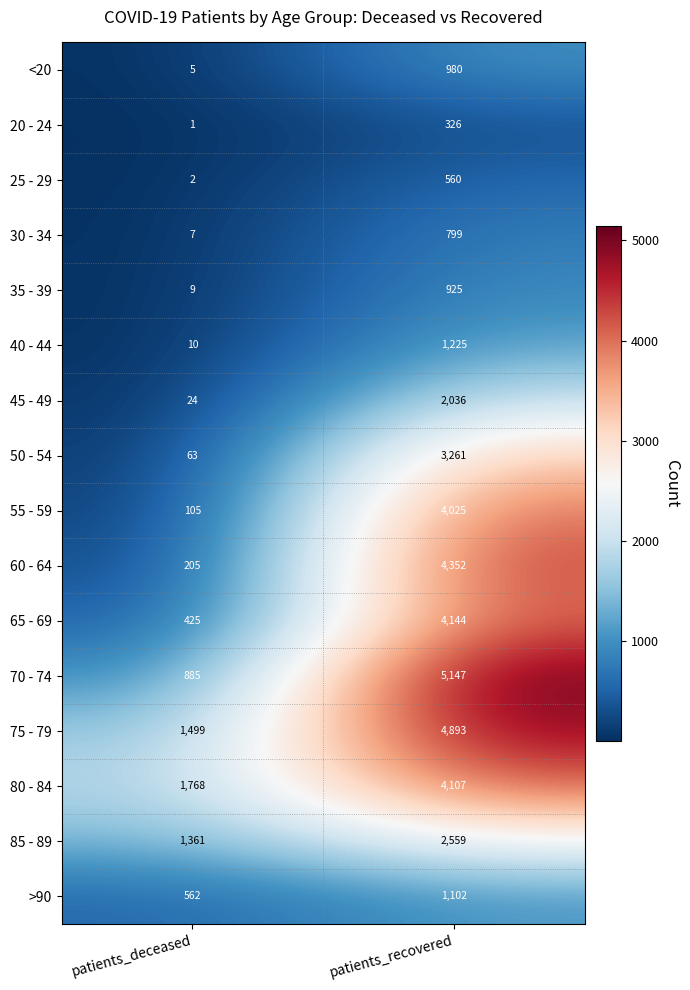

Which category has the highest value across all series?

patients_recovered